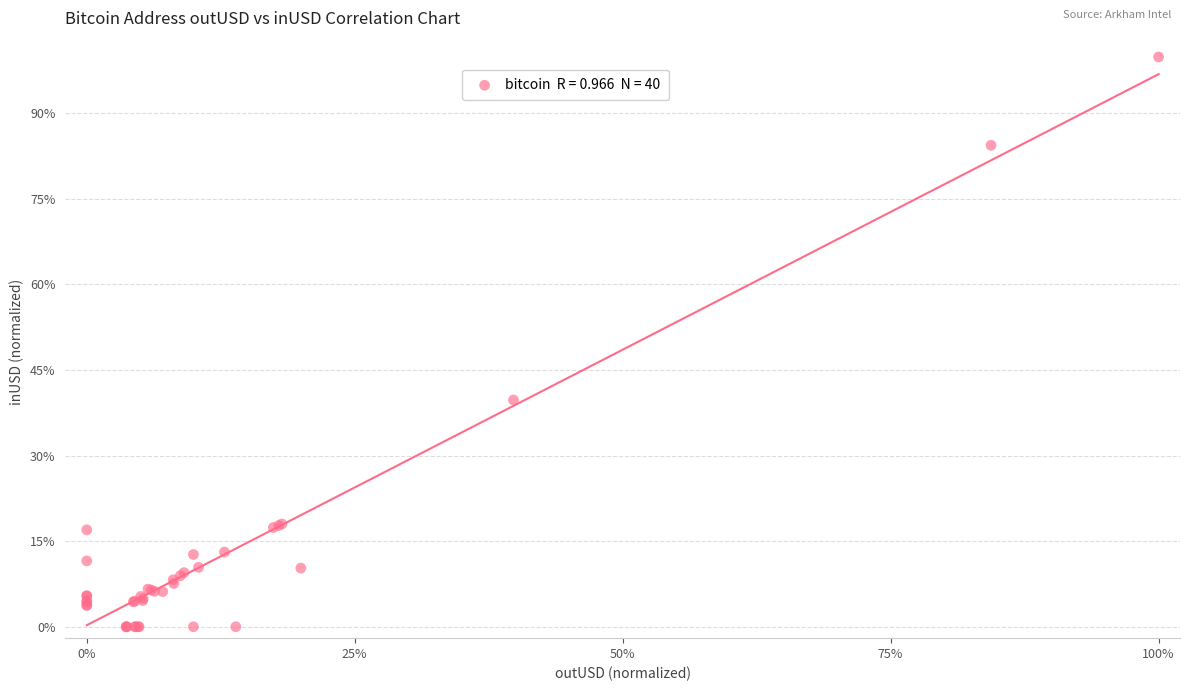

What Y value in the scatter plot is closest to 49?

39.7